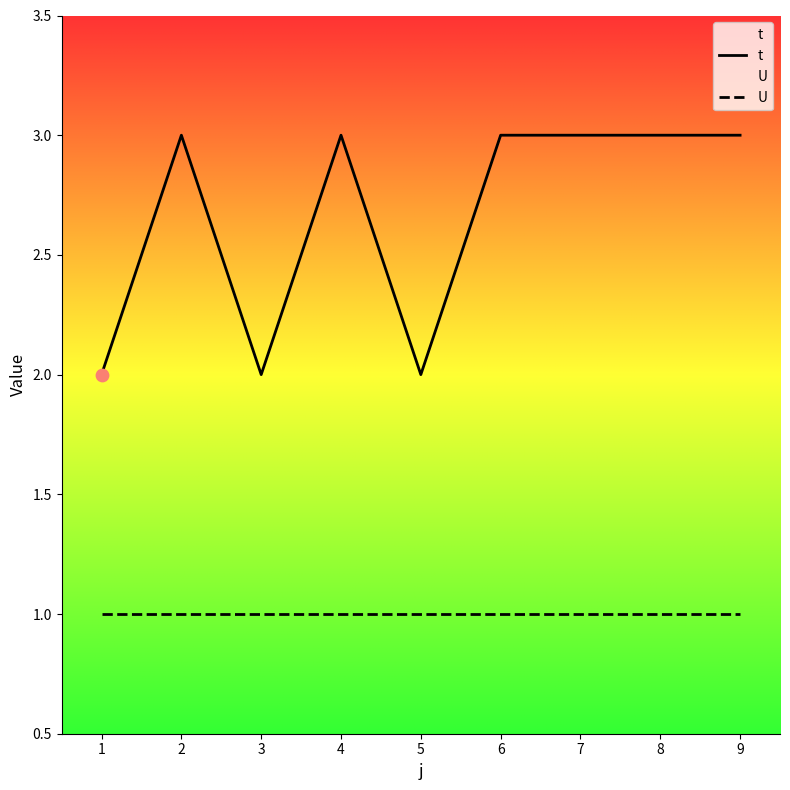

Which series has the largest total across all categories?

t